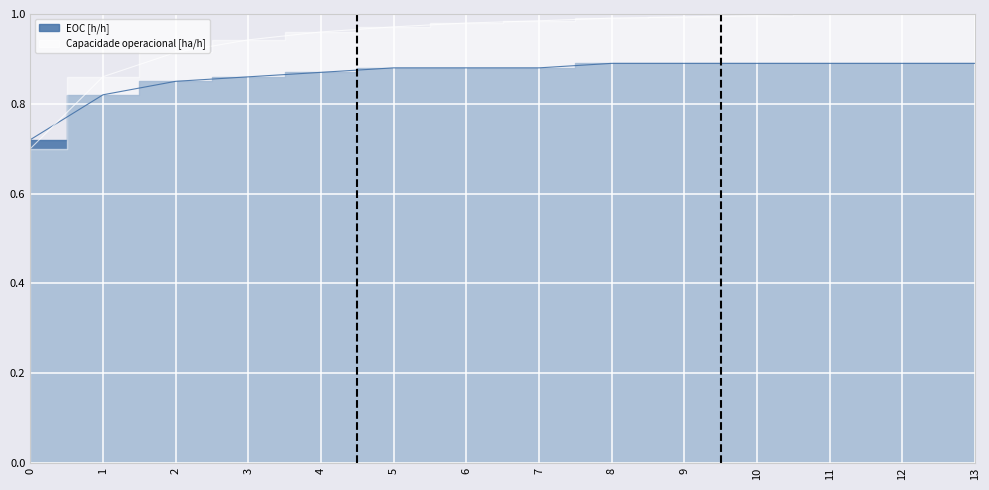

Rank the series at 13 from lowest to highest value.

EOC [h/h], Capacidade operacional [ha/h]